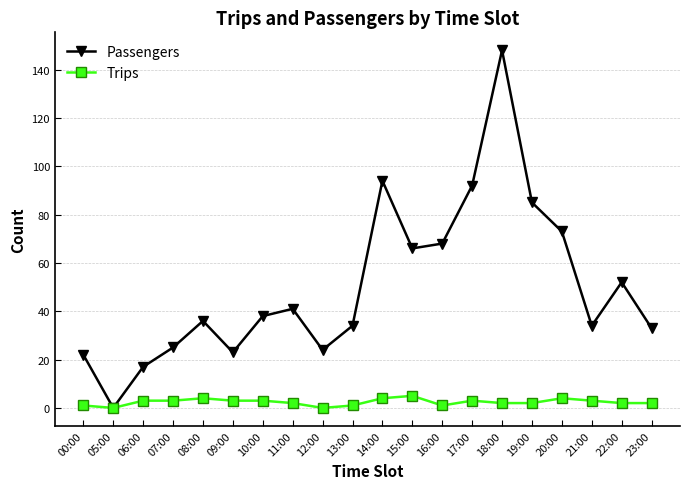

How many interior local peaks does the Passengers series have?

5